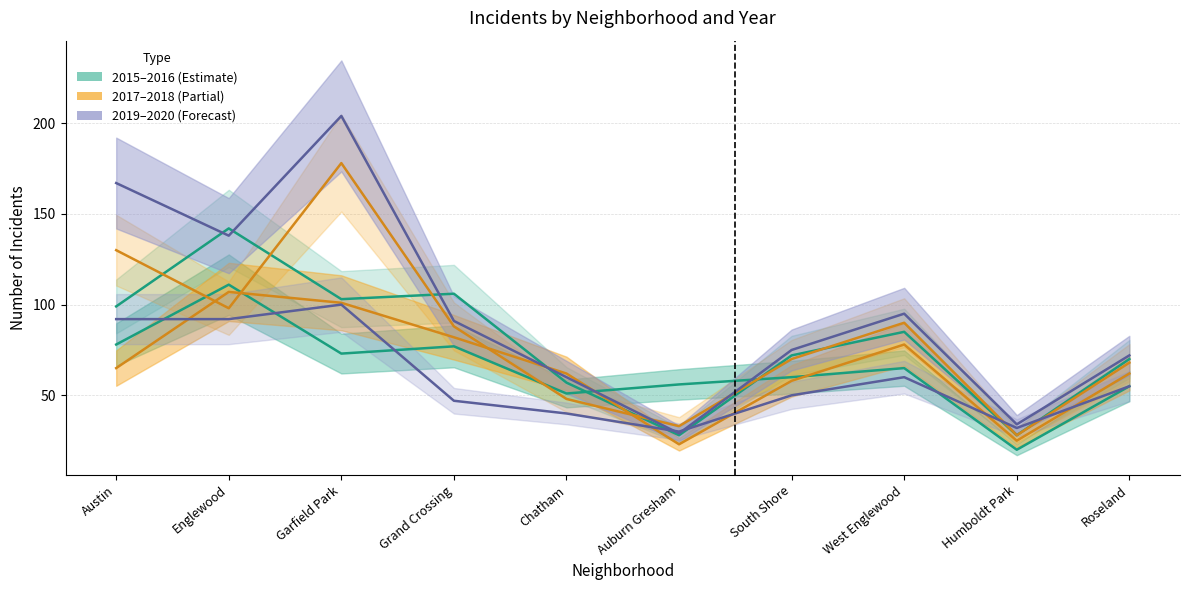

In 2015, how many points are higher than both neighbors (excluding endpoints)?

3